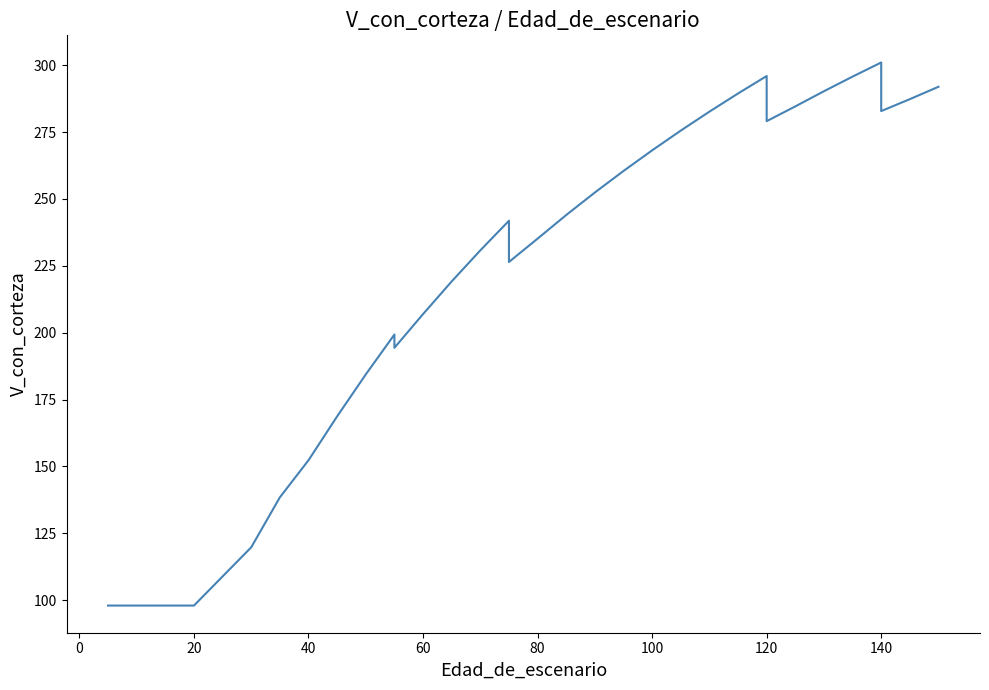

What is the minimum value shown in the chart?

98.0